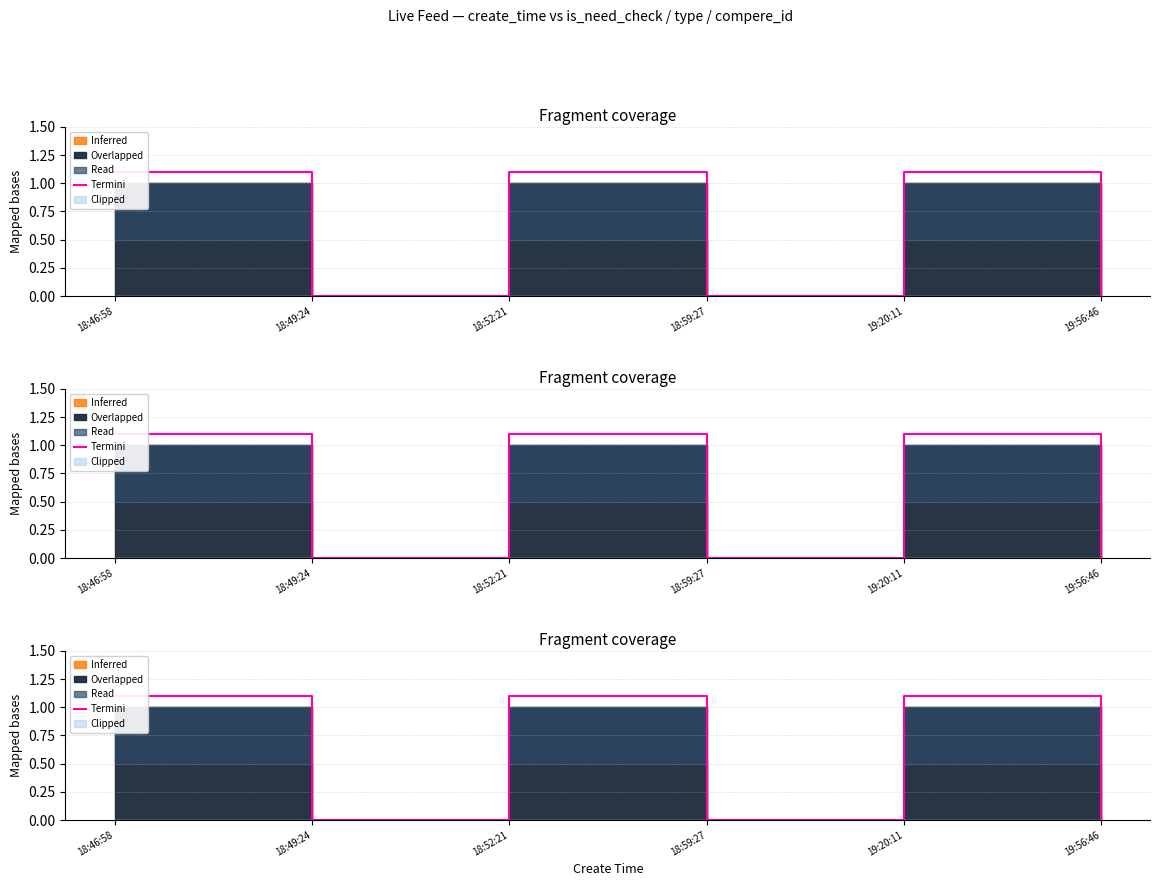

The chart shows a value of 1.6 at 18:46:58. True or false?

False